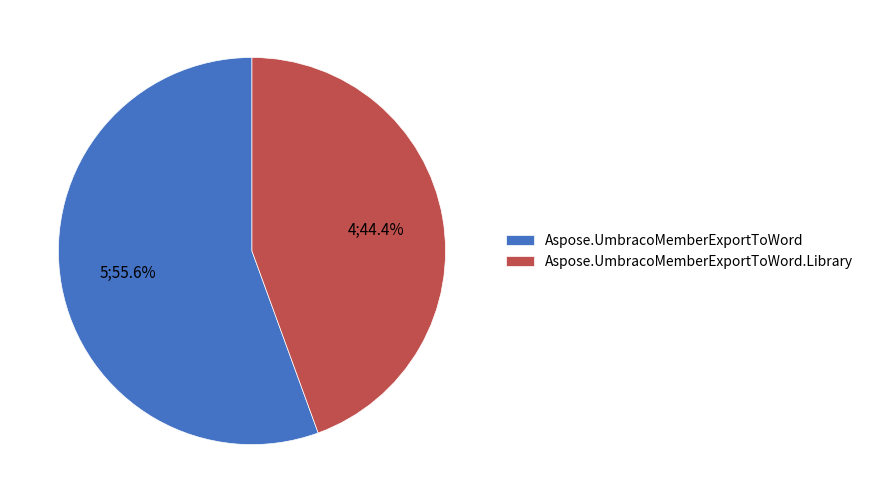

True or false: Aspose.UmbracoMemberExportToWord accounts for 94% of the total.

False